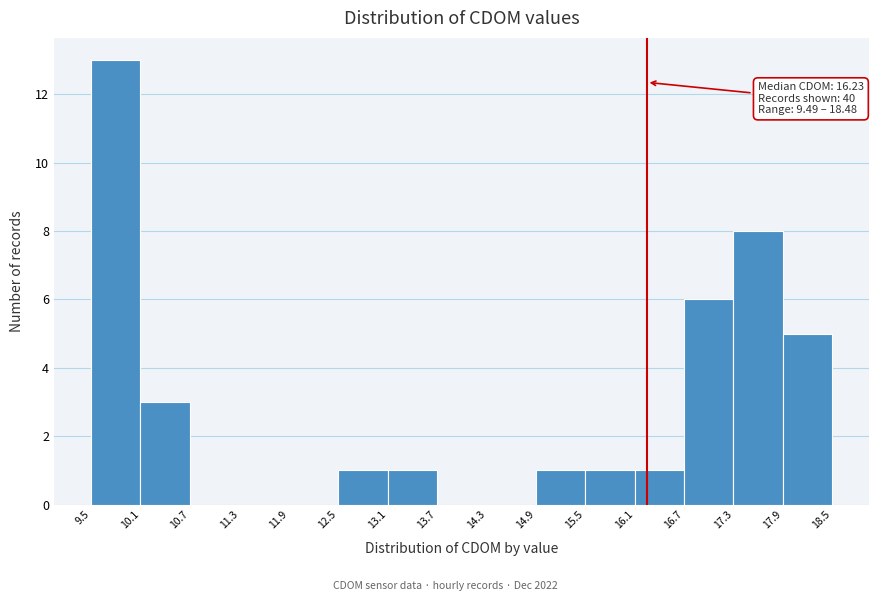

Over which range of the x-axis is the bar tallest?

9.5 to 10.1